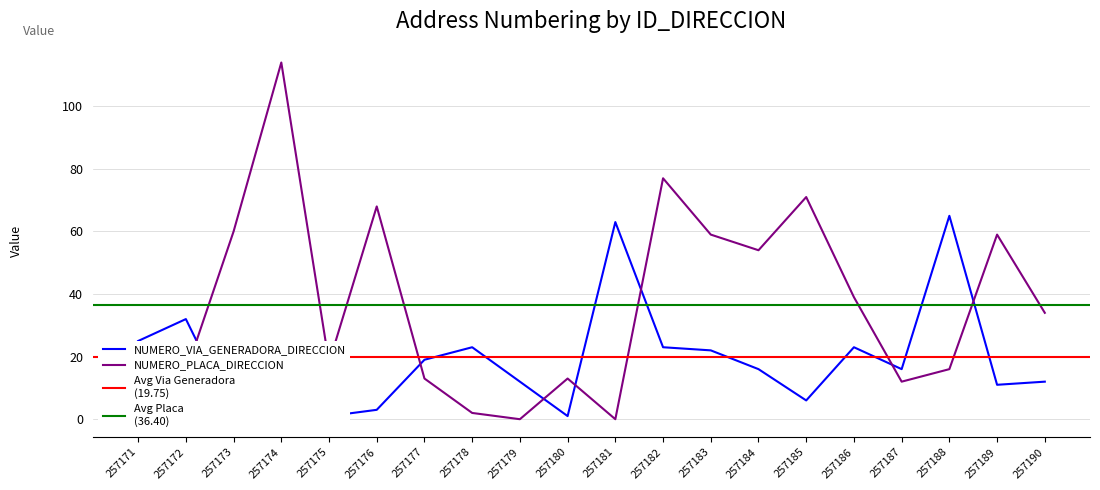

Rank the categories by NUMERO_PLACA_DIRECCION value from highest to lowest.

257174, 257182, 257185, 257176, 257173, 257183, 257189, 257184, 257186, 257190, 257175, 257188, 257172, 257177, 257180, 257187, 257171, 257178, 257179, 257181